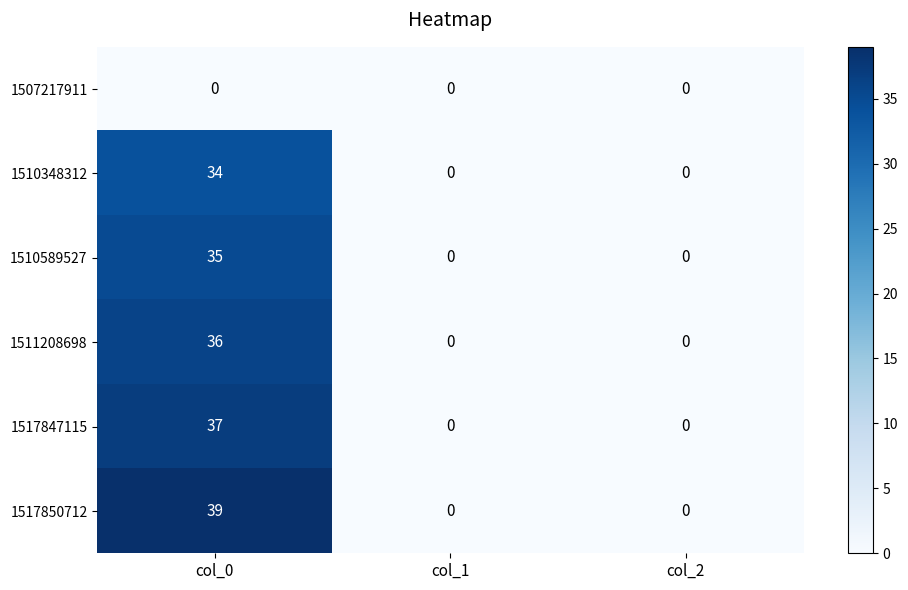

Count the number of categories in the chart.

3